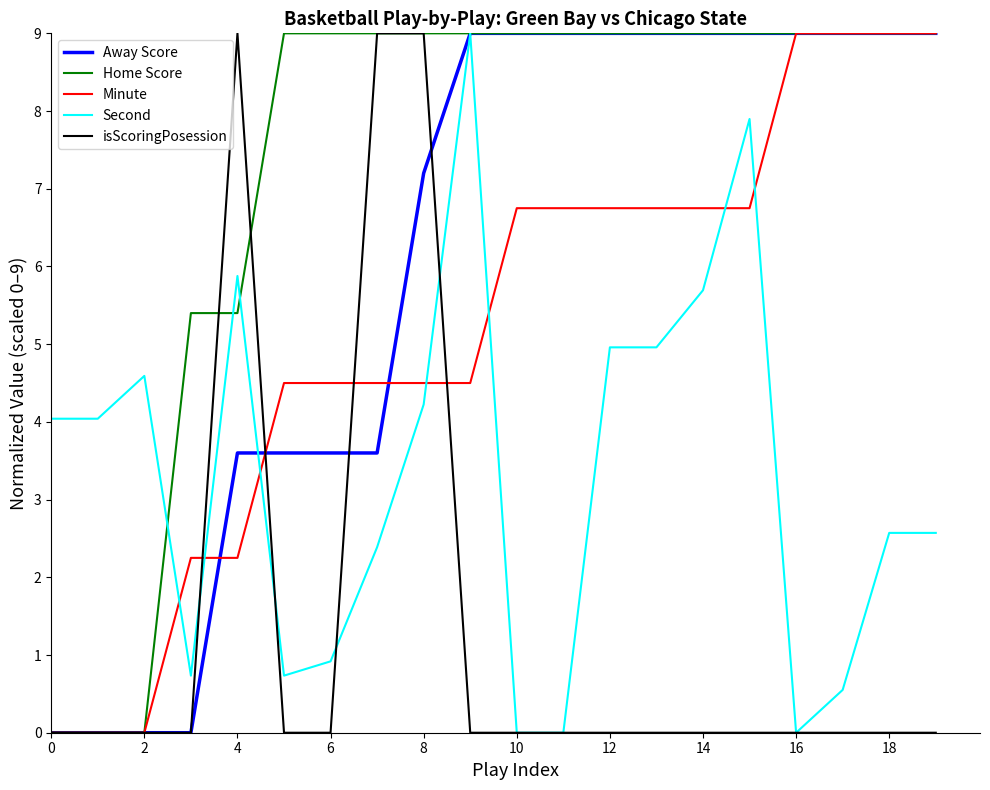

What is the maximum value shown in the chart?

9.0